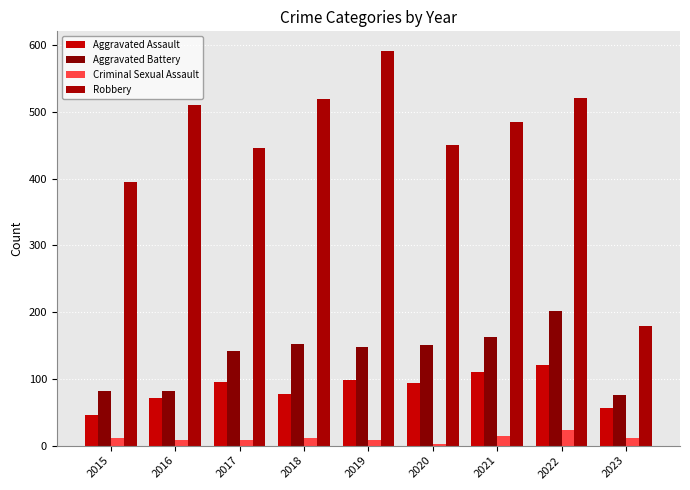

The value of Criminal Sexual Assault at 2019 is 2. True or false?

False